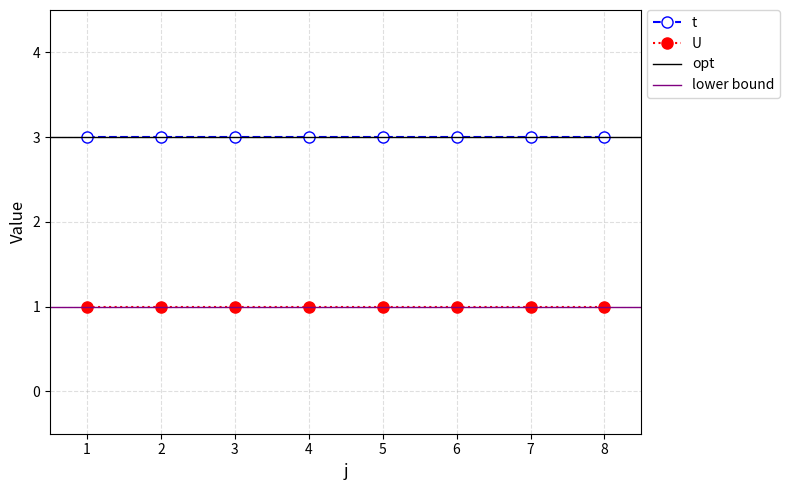

Which category has the lowest value in the t series?

1